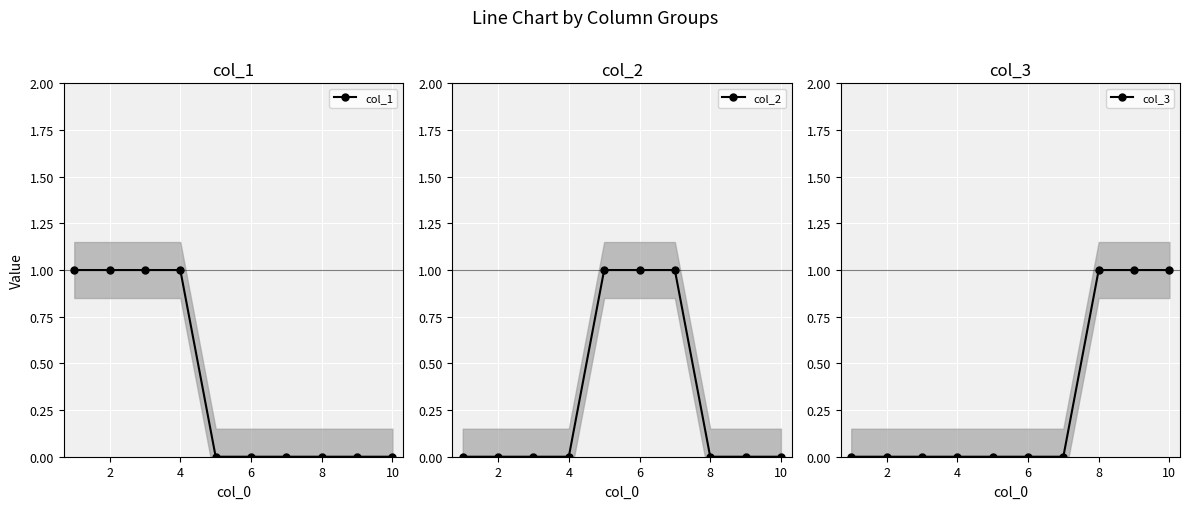

True or false: col_1 and col_3 intersect in this chart.

False